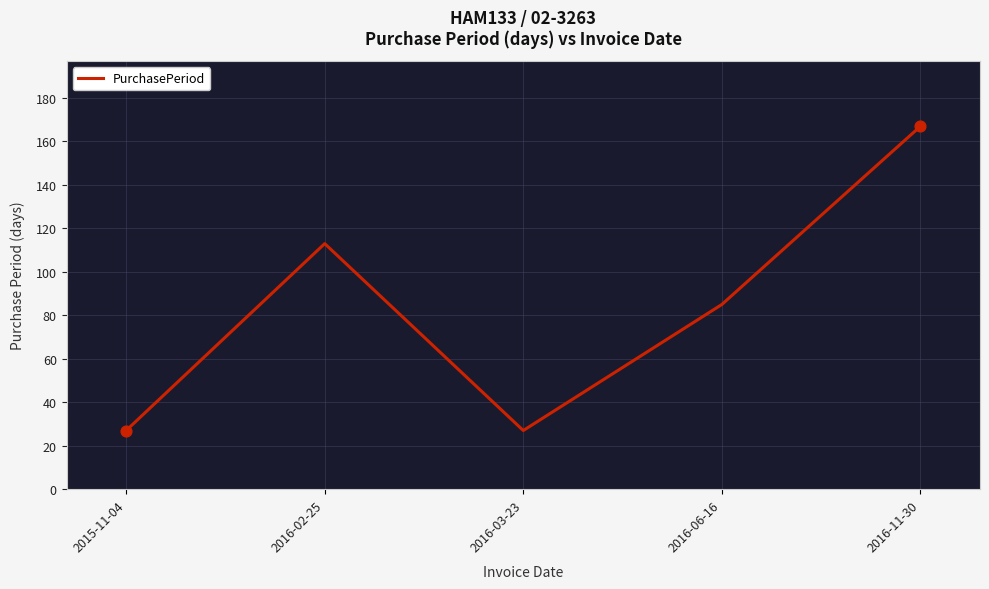

What is the ratio of the value at 2016-03-23 to the value at 2015-11-04?

1.0